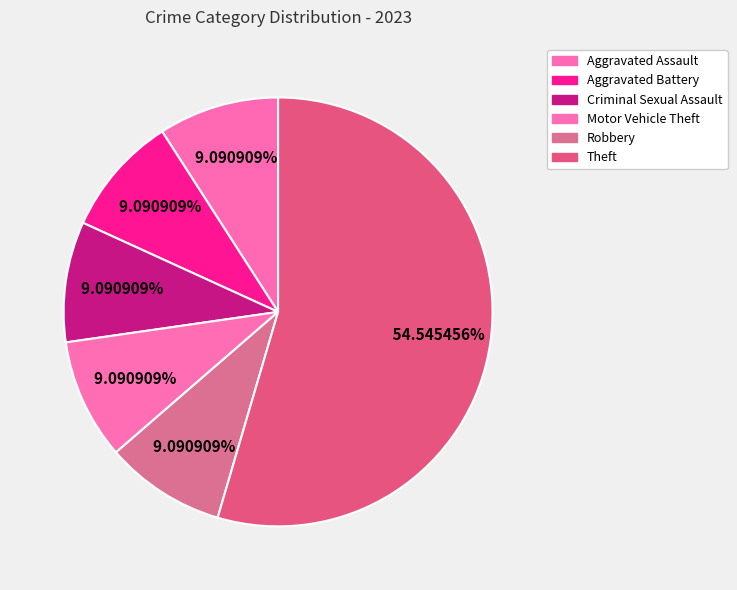

Which slice is the largest?

Theft